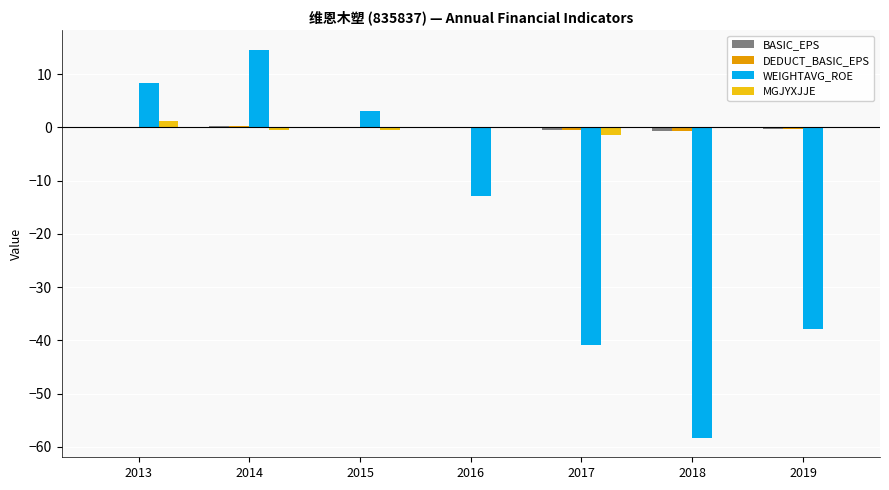

How many groups of bars are there?

7